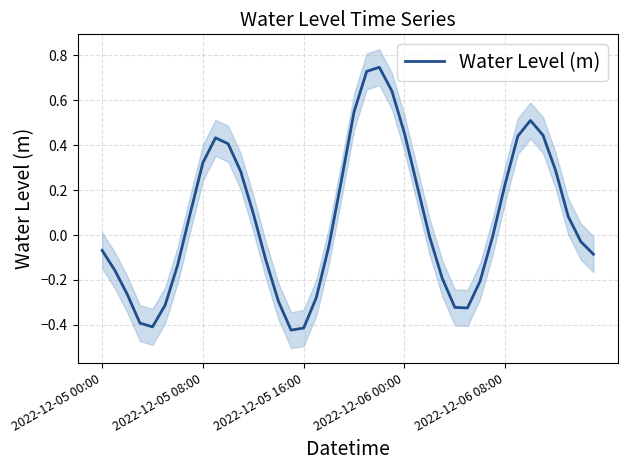

What is the change in value from 9 to 12?

-0.3